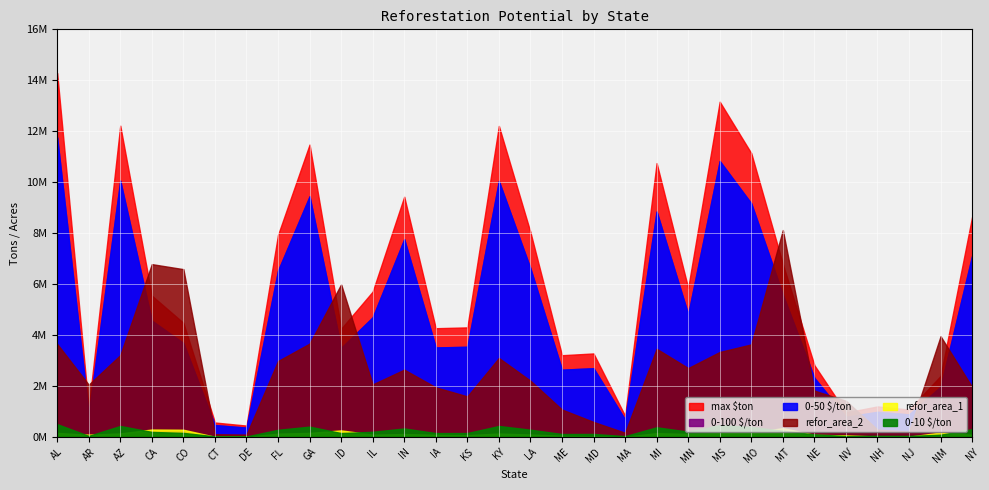

What is the value of the 0-10 $/ton point at the 22nd from the left?

460598.6